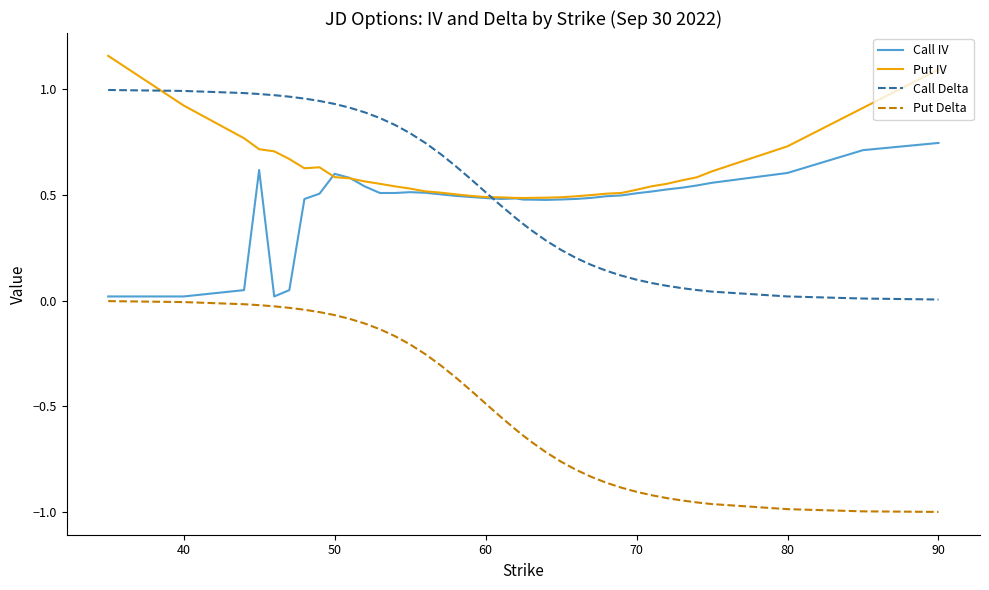

Which series has the largest range (max minus min)?

Put Delta